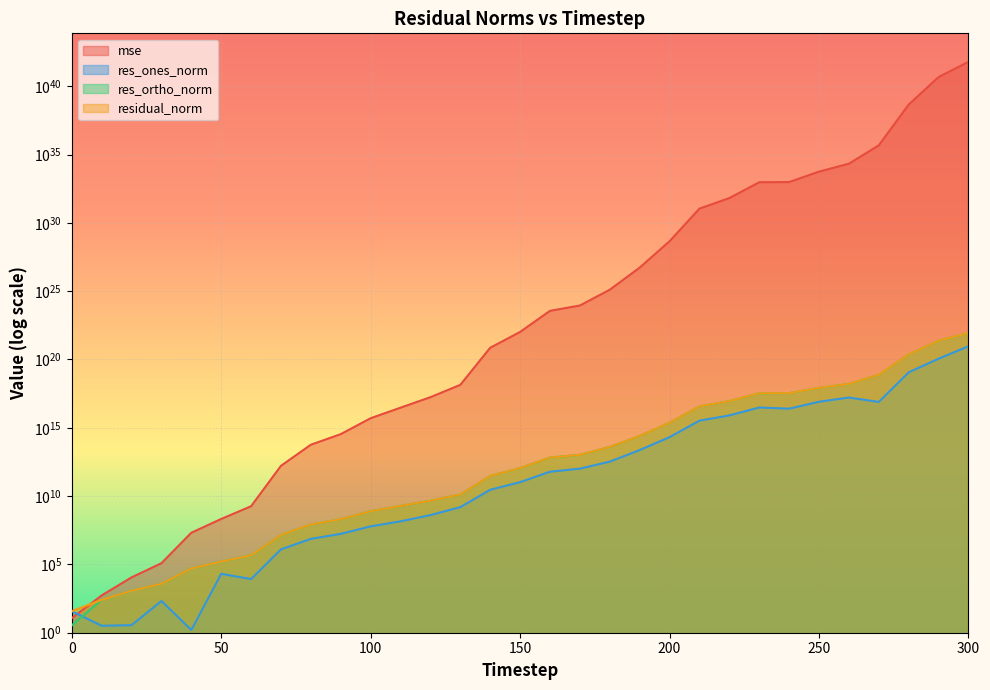

Which series changed the most between 40 and 270?

mse